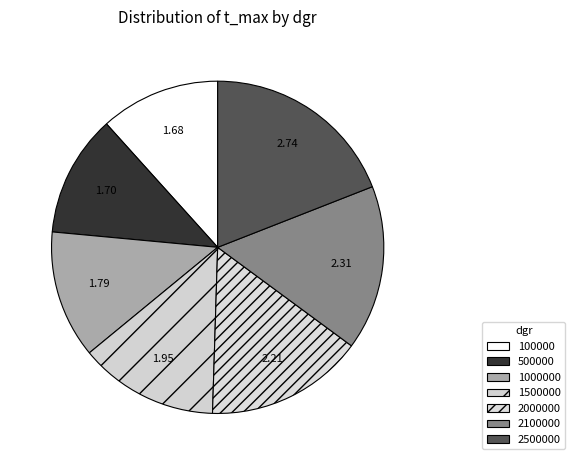

How many slices are in this pie chart?

7